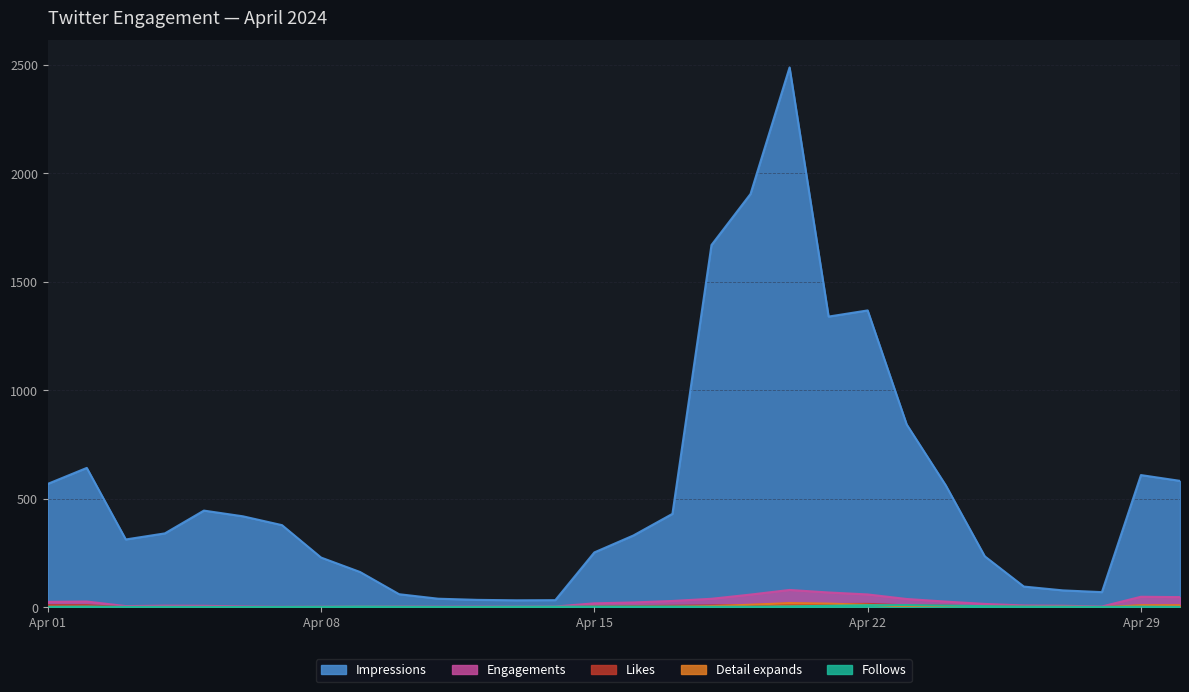

True or false: likes and engagements intersect in this chart.

False